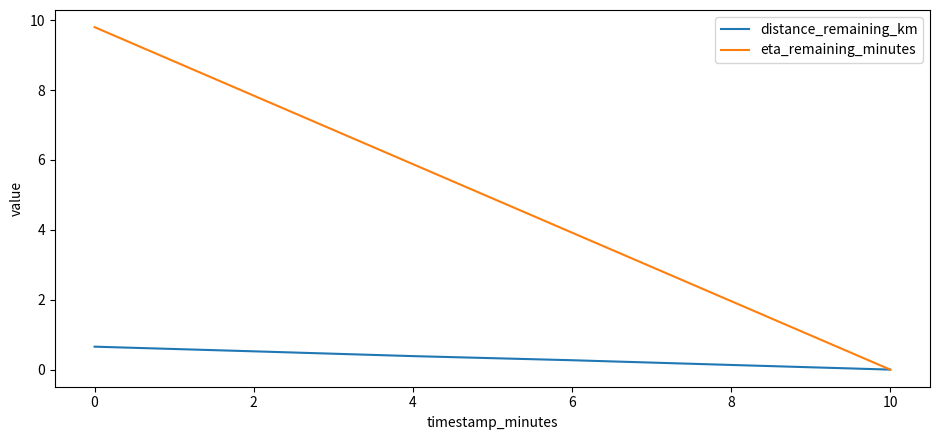

How many values in the eta_remaining_minutes series exceed 5?

3